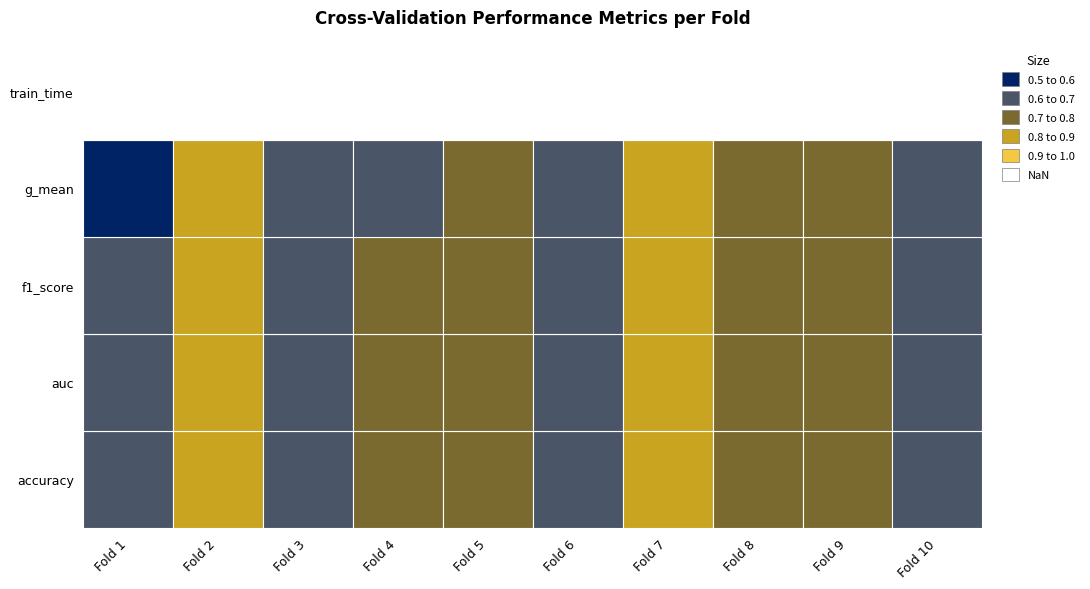

Is it true that accuracy equals 0.2 at Fold 4?

False